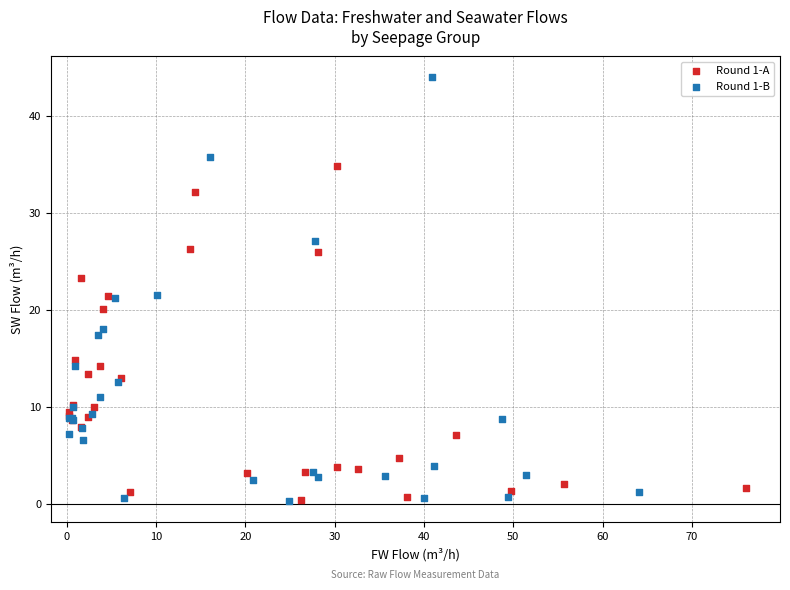

Which series has the widest spread of Y values?

Round 1-B